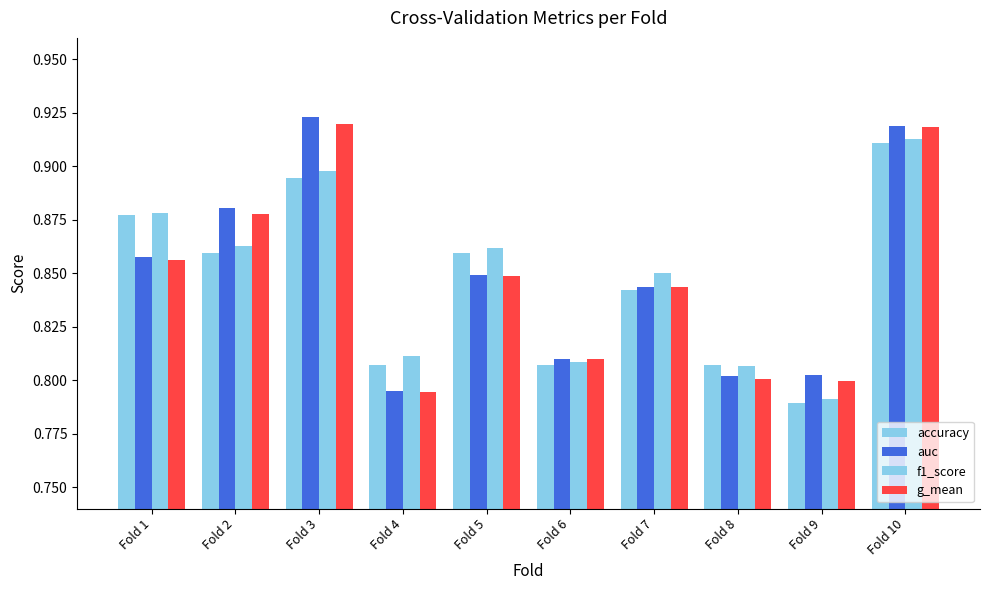

What is the average value of the auc series?

0.8